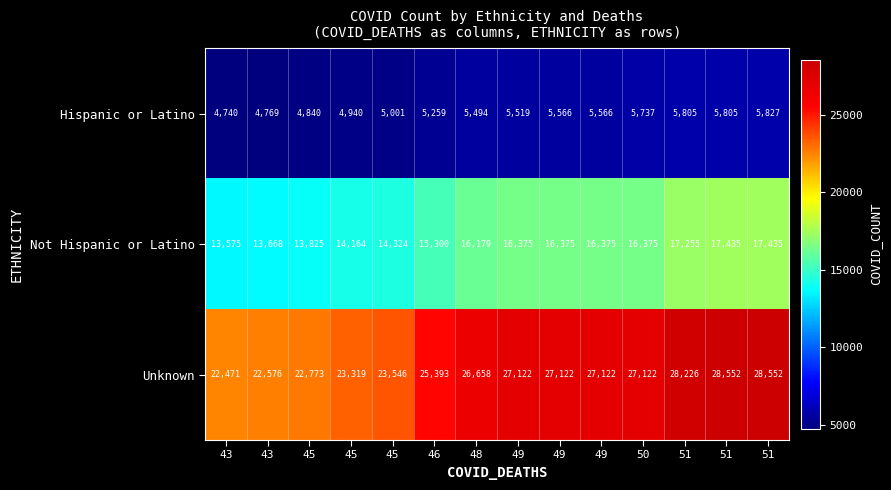

How many categories are shown in the chart?

14